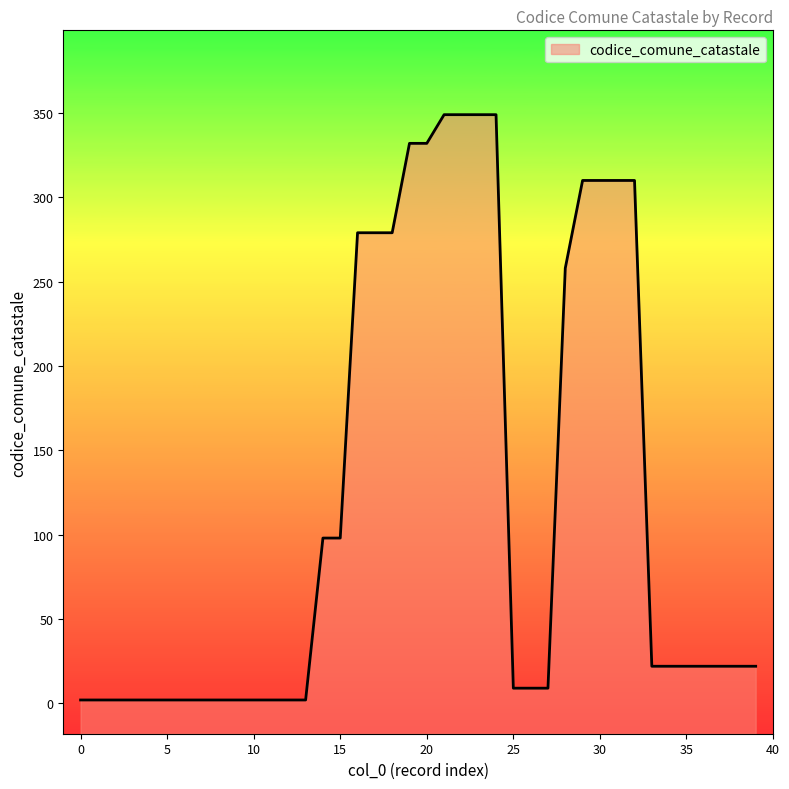

True or false: there are more than 2 points higher than both neighbors.

False